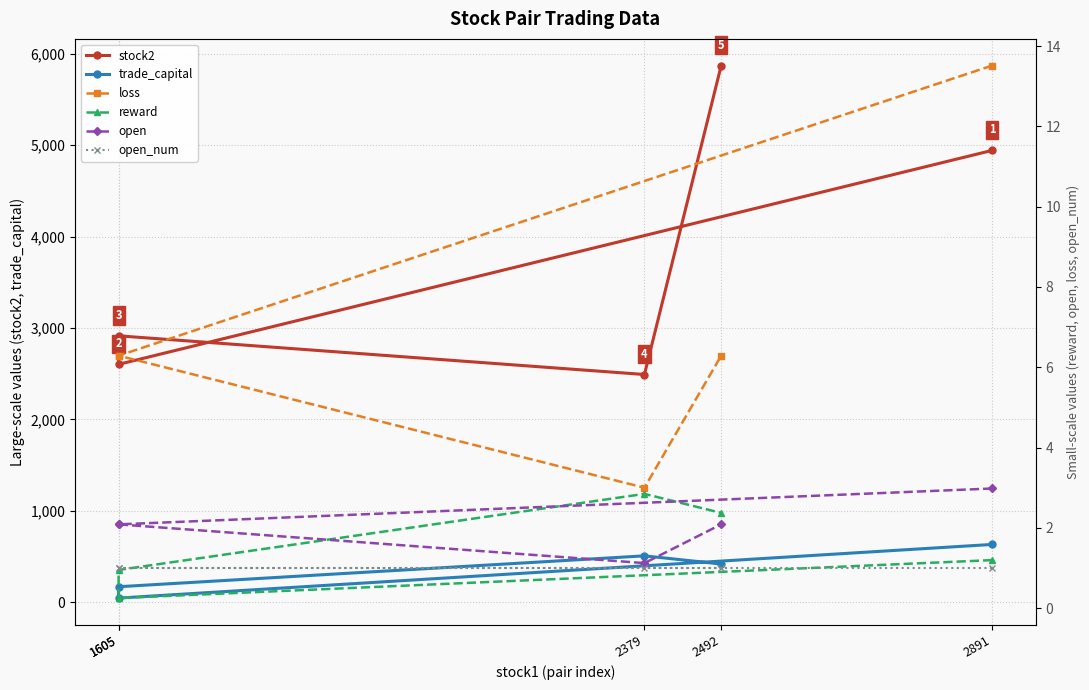

How many values in the loss series are below 6?

1